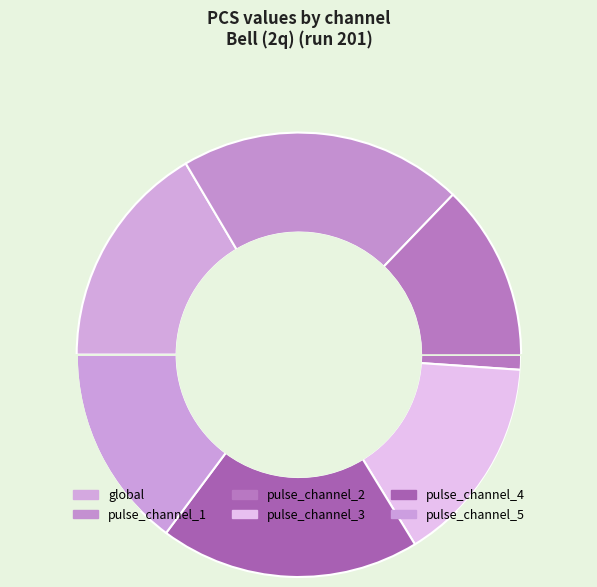

Which category has the biggest portion of the pie?

pulse_channel_1